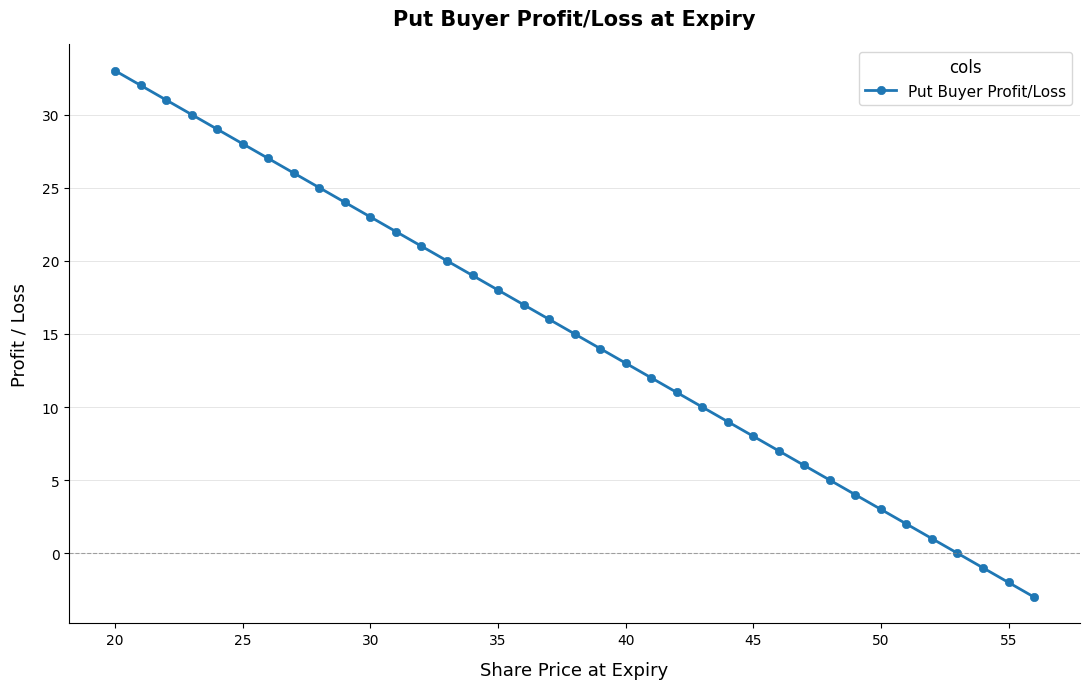

True or false: there are more than 2 points higher than both neighbors.

False